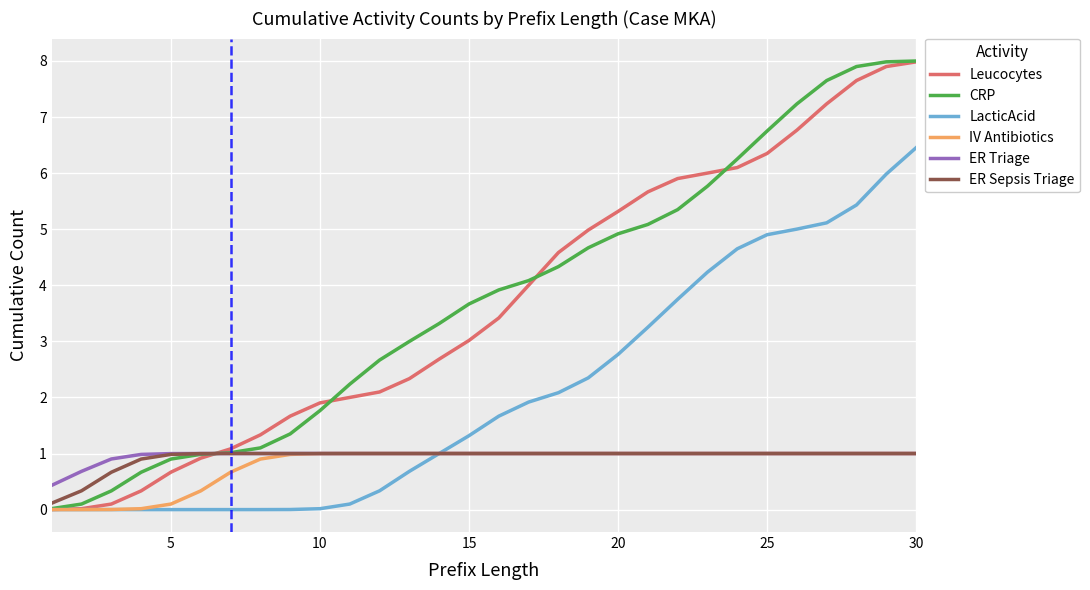

How many lines are shown in the chart?

6